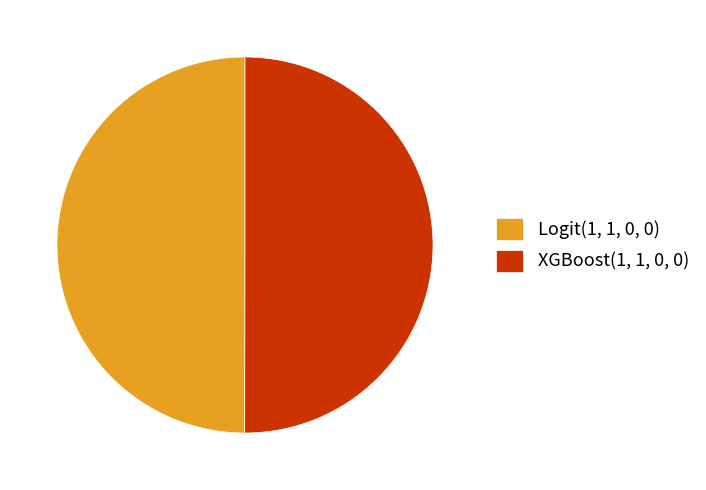

The XGBoost(1, 1, 0, 0) slice represents 43% of the pie. True or false?

False